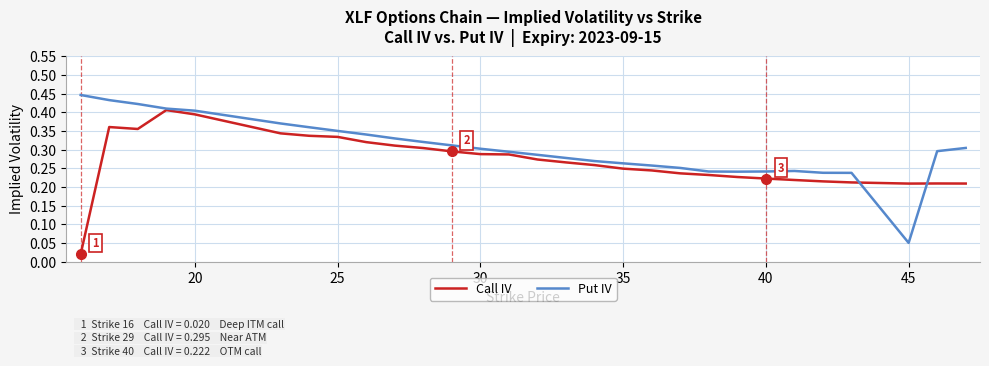

How many lines are shown in the chart?

2